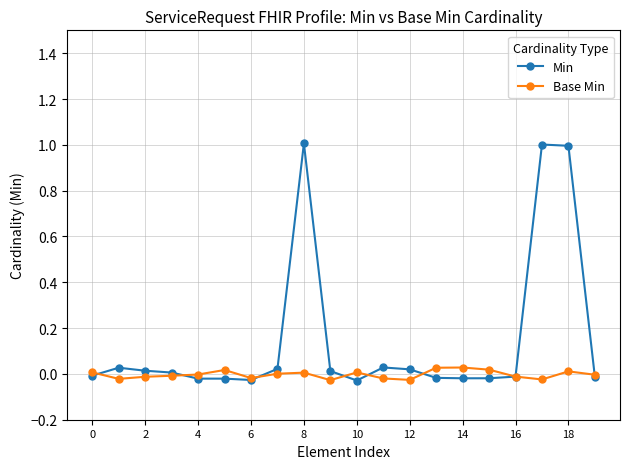

What is the sum of all Base Min values?

-0.1